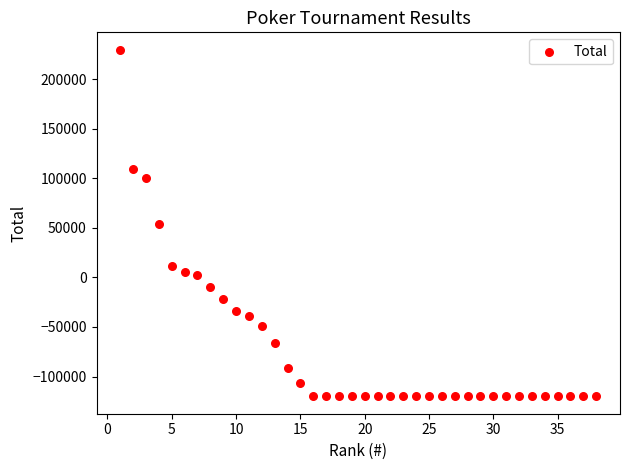

What is the range of Y values (max minus min)?

349700